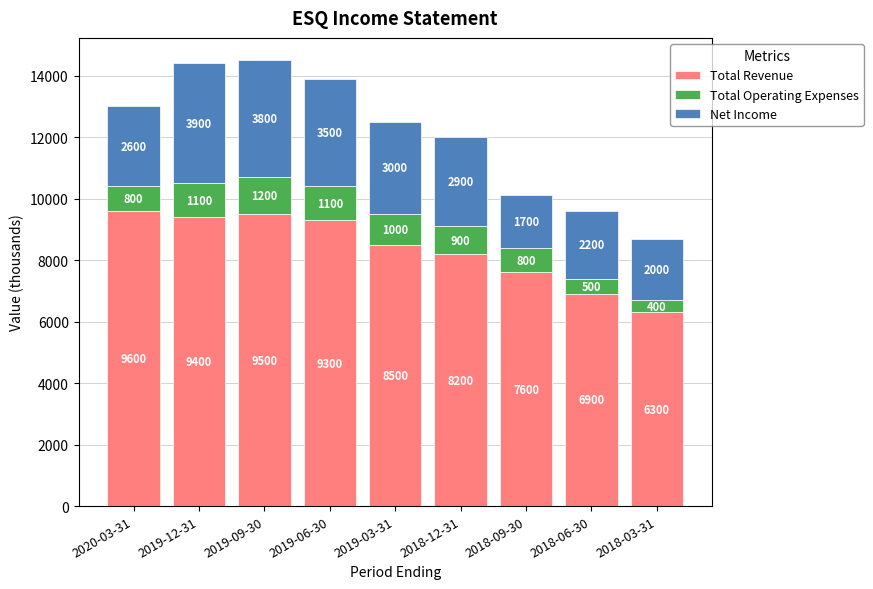

Reading right to left, list the values for the Total Revenue series.

6300	6900	7600	8200	8500	9300	9500	9400	9600